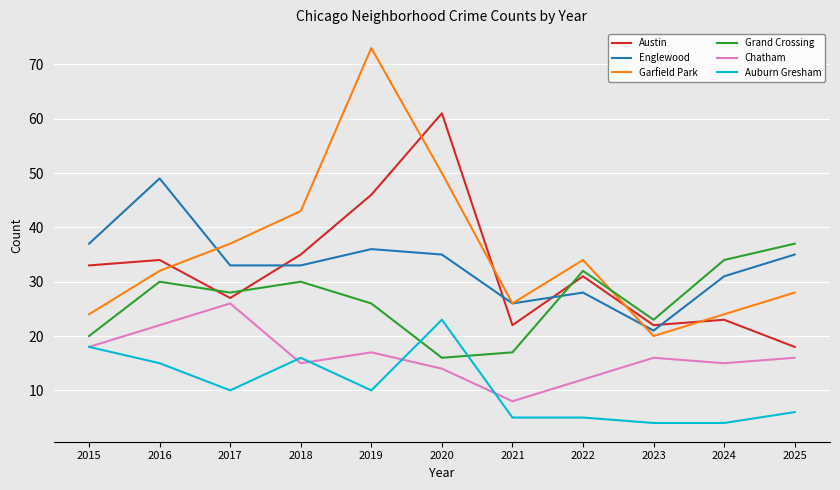

What is the spread (max minus min) of values at 2021?

21